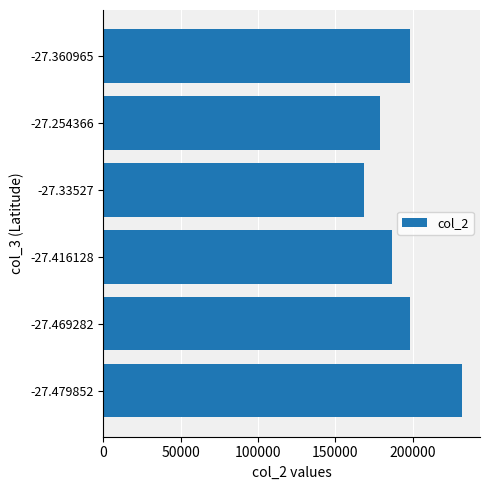

Is it true that the value at -27.479852 is 232041?

True